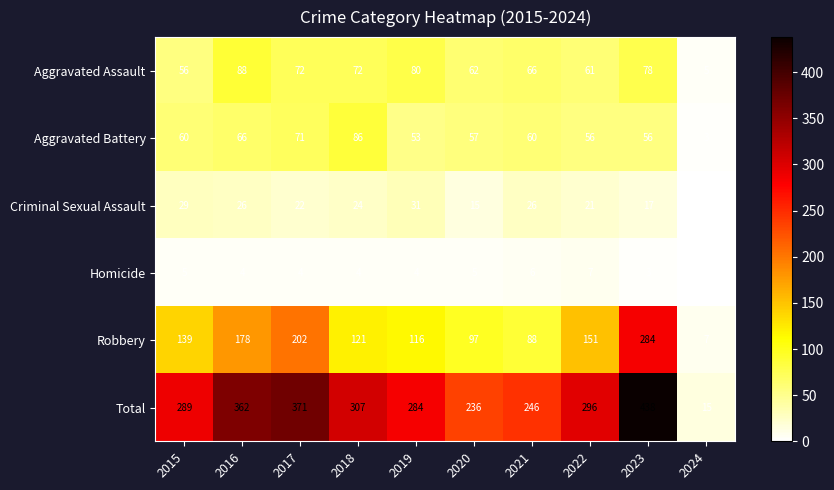

How many distinct data groups are displayed?

6